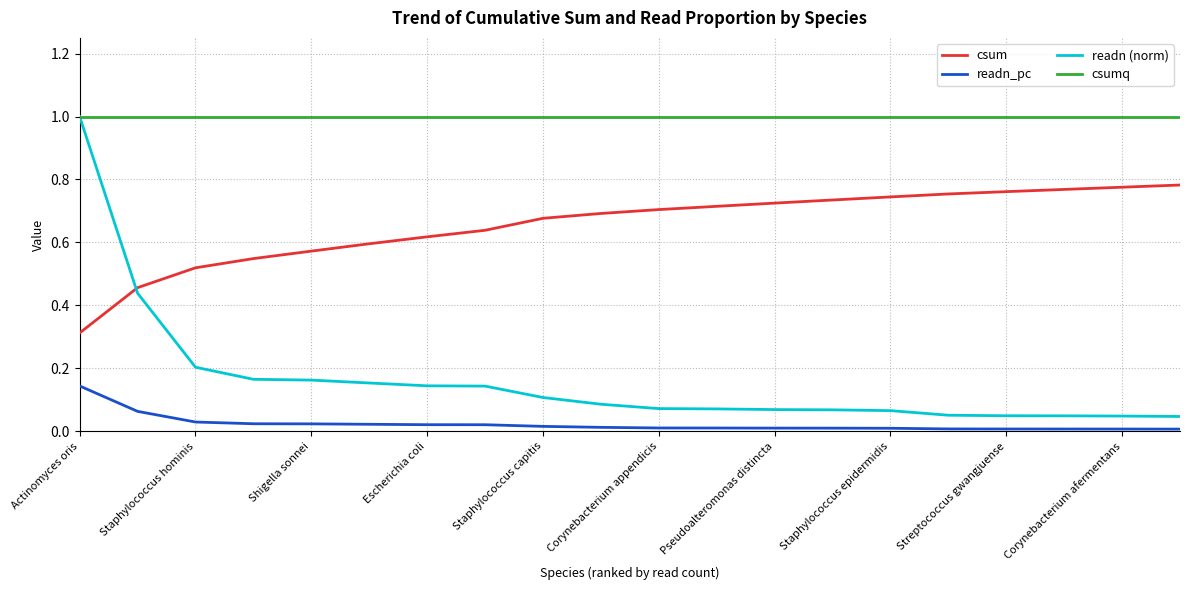

How many lines are shown in the chart?

4